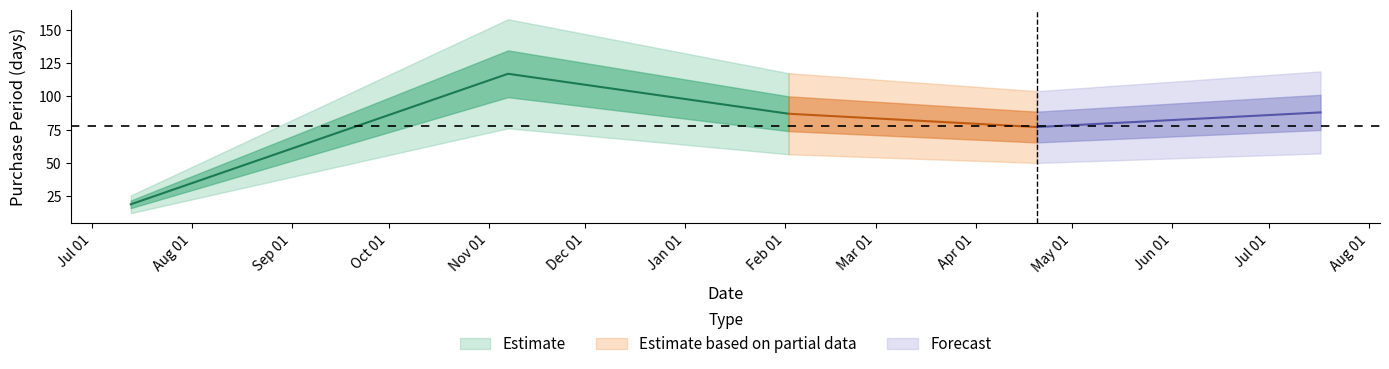

Which has a higher value, 2017-04-20 or 2017-07-17?

2017-07-17